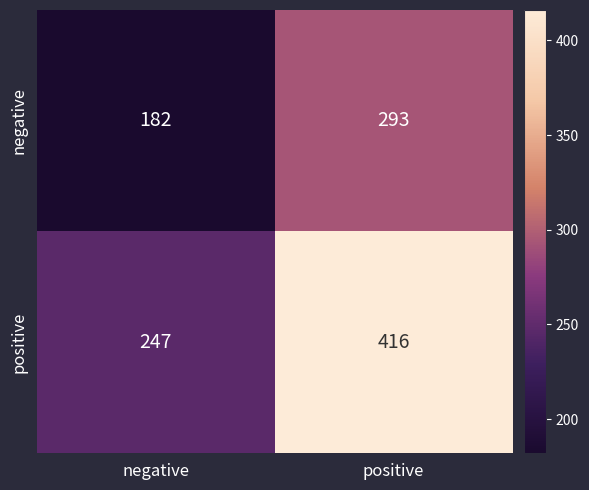

Rank the series by their average value, from lowest to highest.

negative, positive